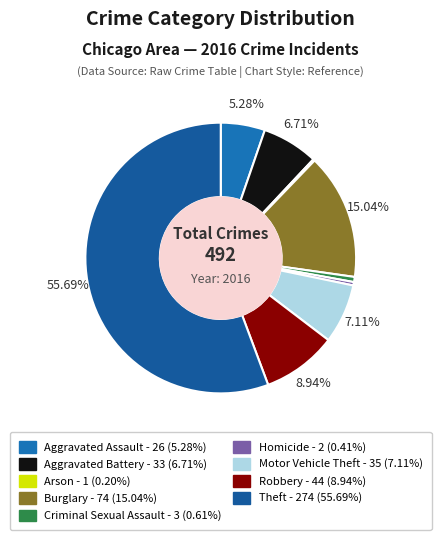

Is Theft the majority of the pie?

Yes